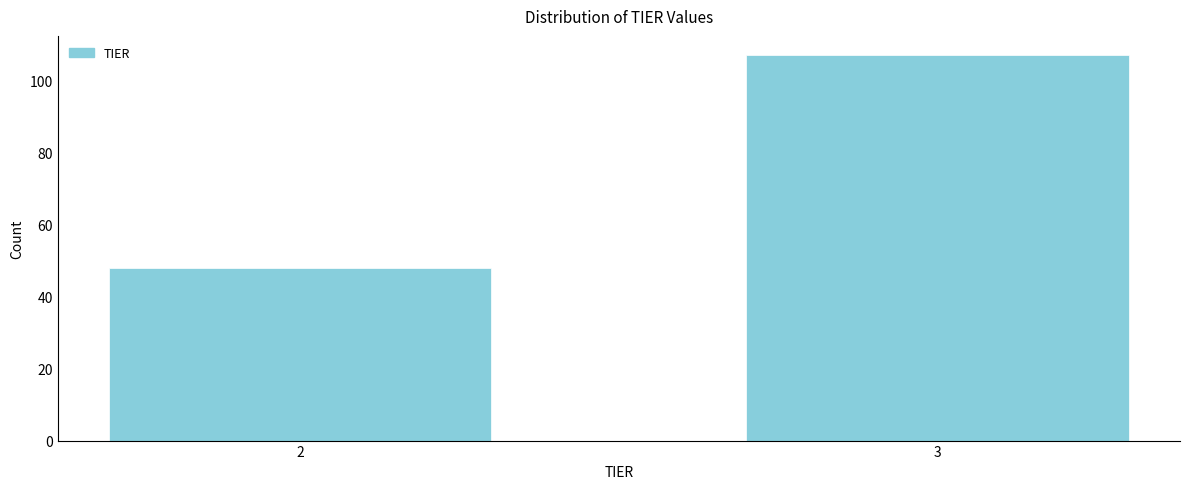

Reading left to right, transcribe all the data shown in this chart.

48	107